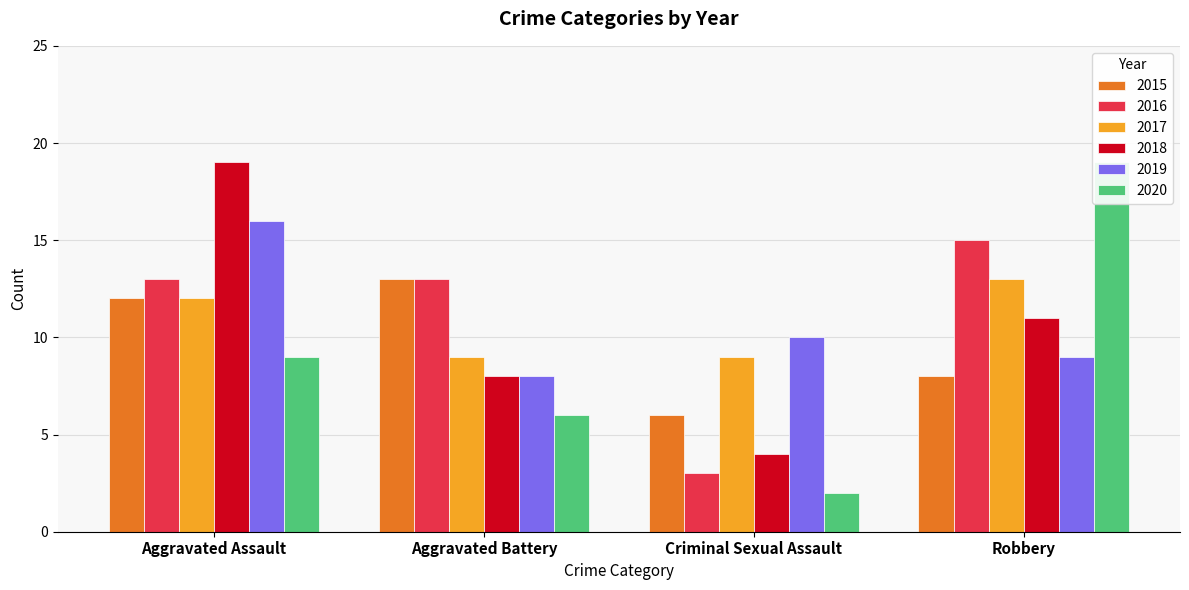

Which series has the largest range (max minus min)?

2020